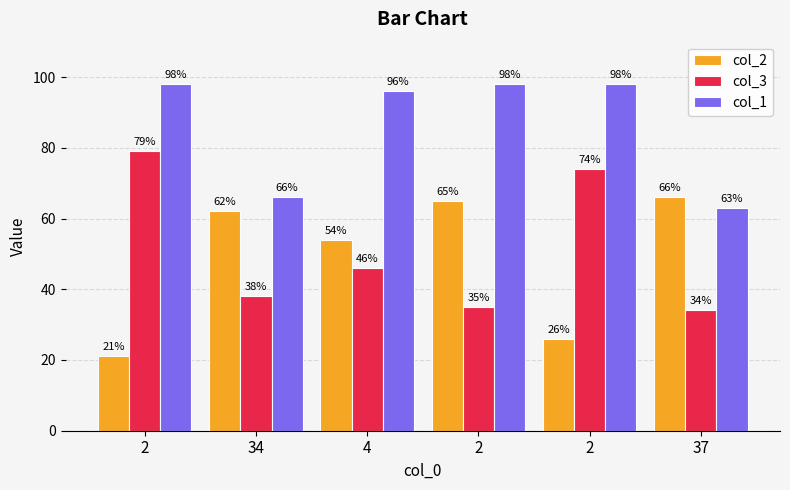

What is the label of the 5th bar from the right?

34